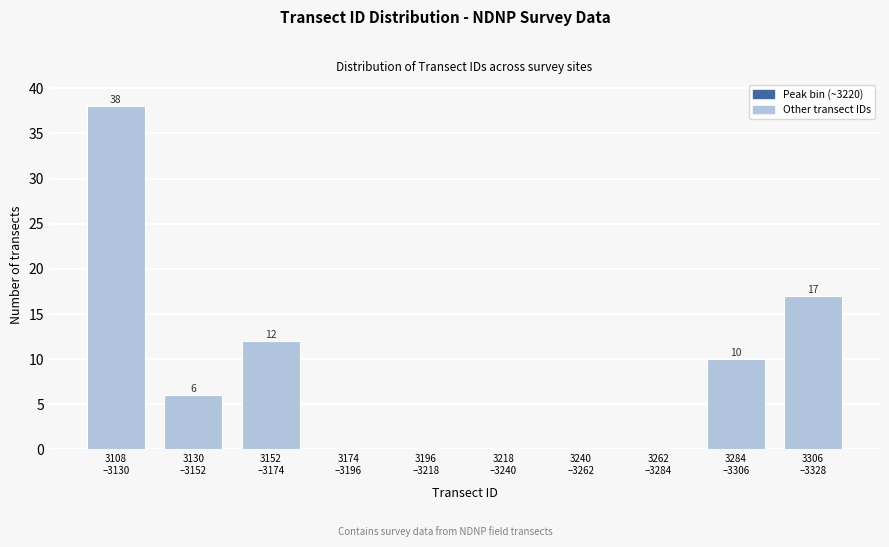

What is the sum of all values?

83